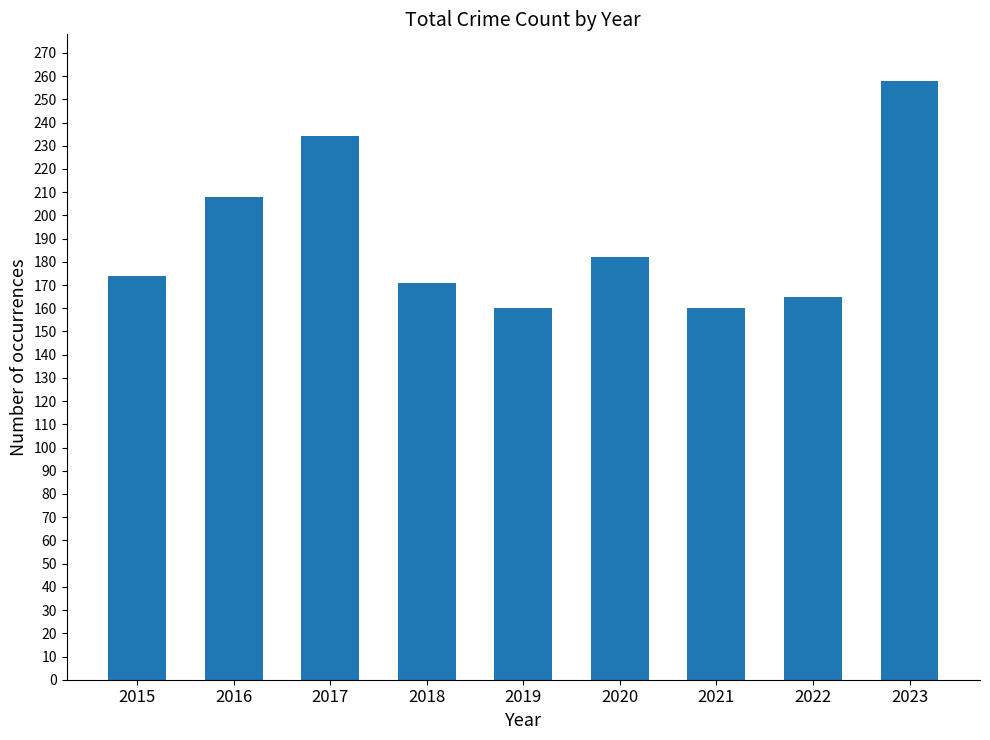

Approximately how many times larger is the value at 2016 compared to 2021?

1.3